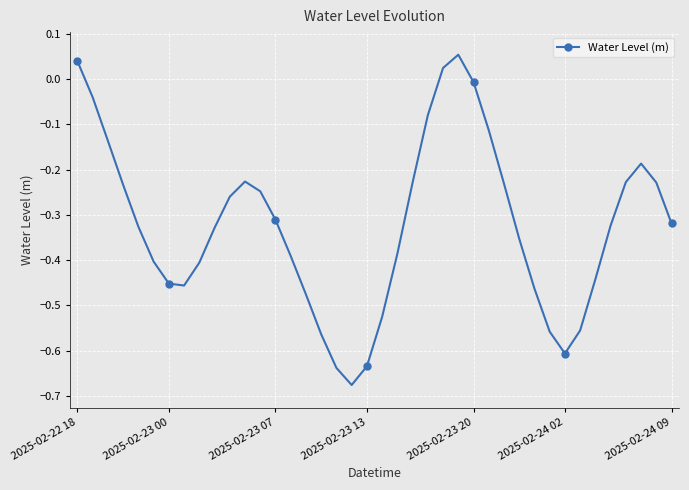

What is the difference between the maximum and minimum values?

0.7